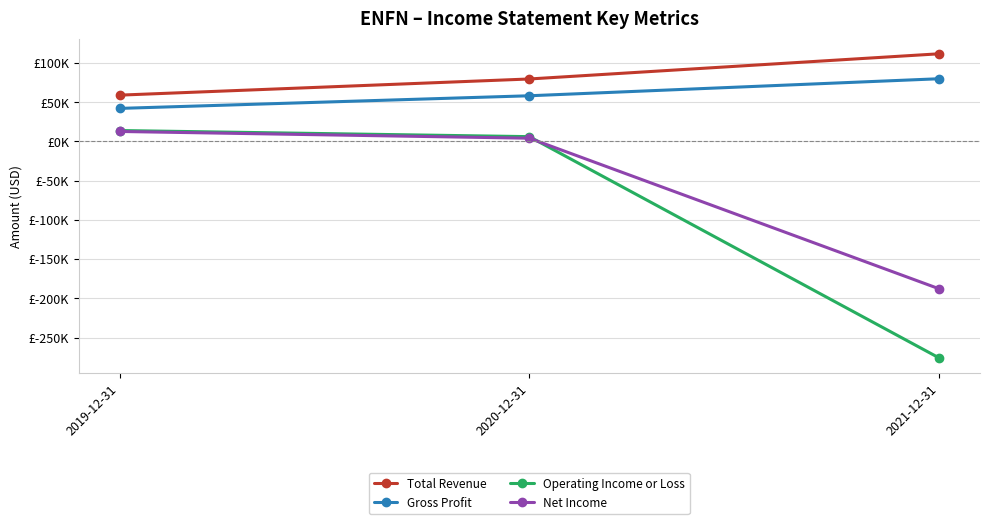

At which label does Operating Income or Loss first exceed 6100?

2019-12-31